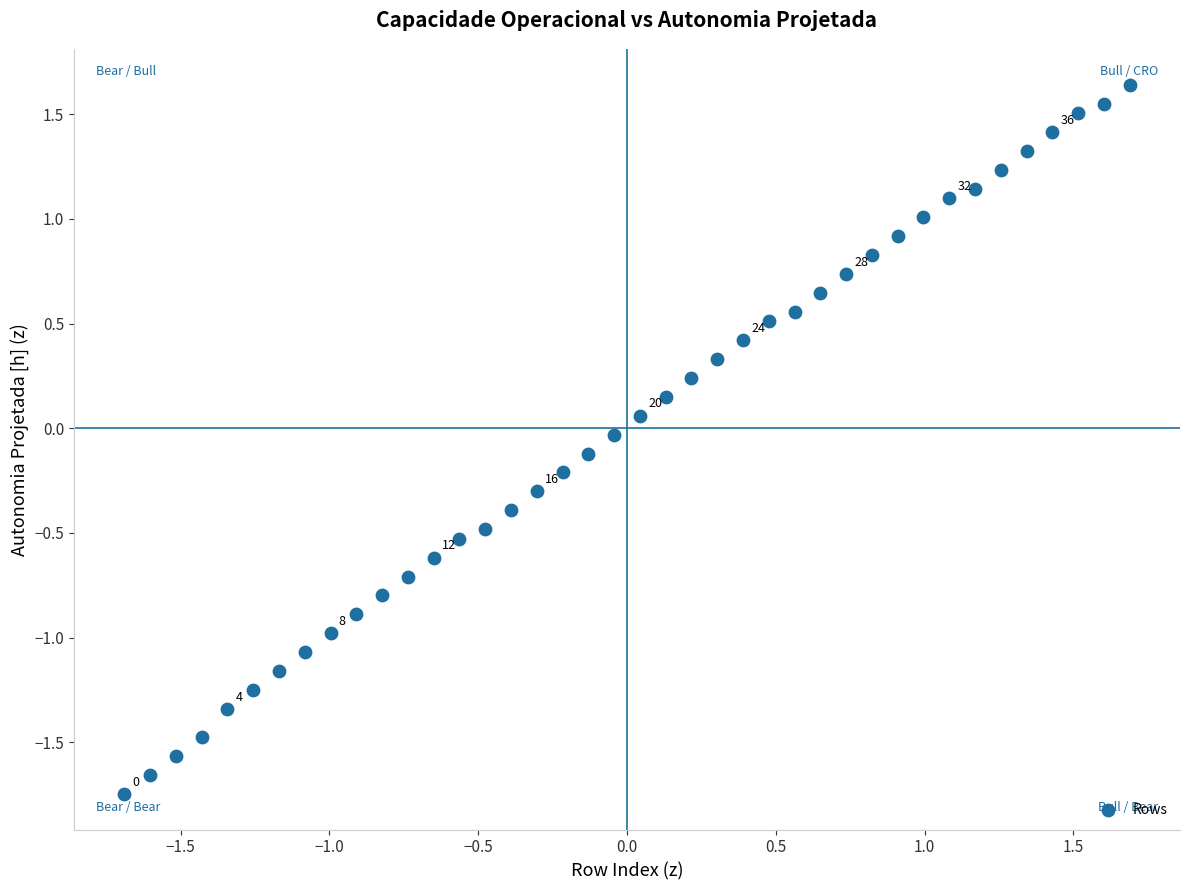

What is the range of X values (max minus min)?

3.4